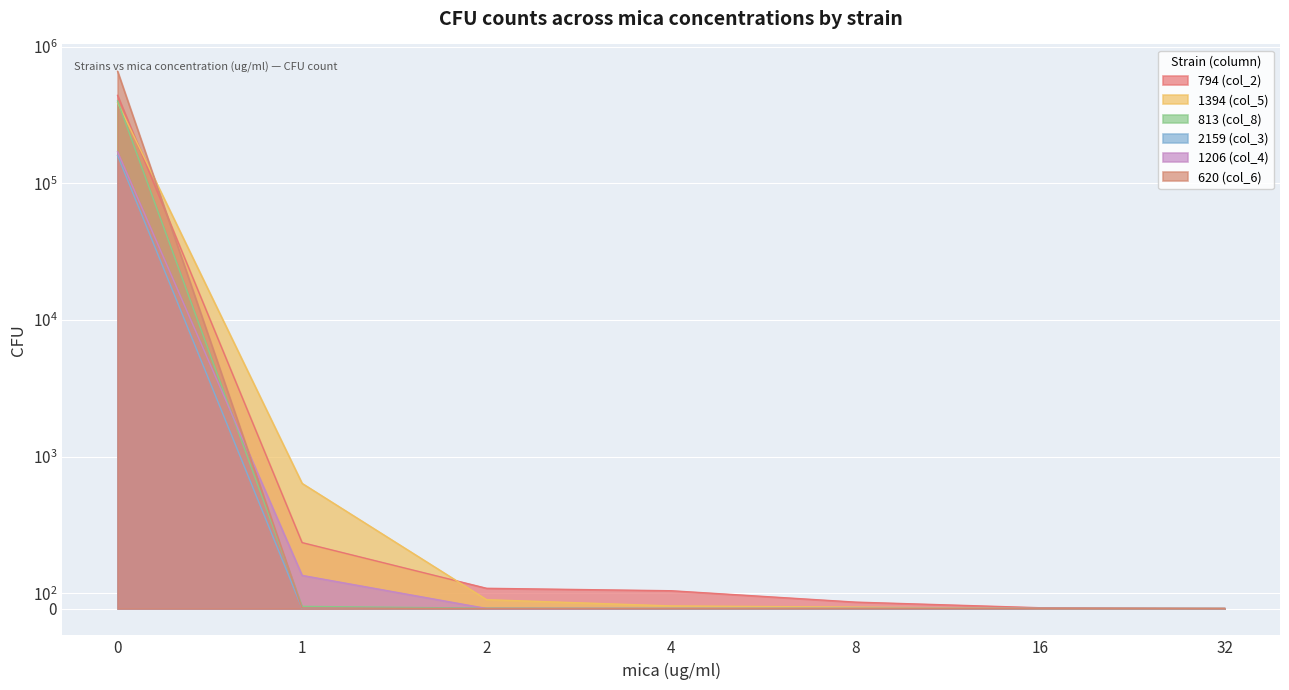

True or false: 813 (col_8) and 2159 (col_3) cross at least once.

False